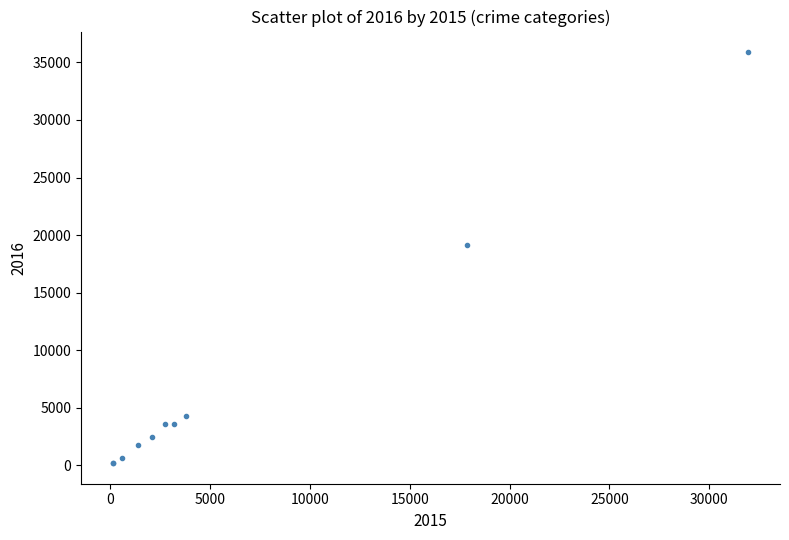

What Y value in the scatter plot is closest to 18033?

19159